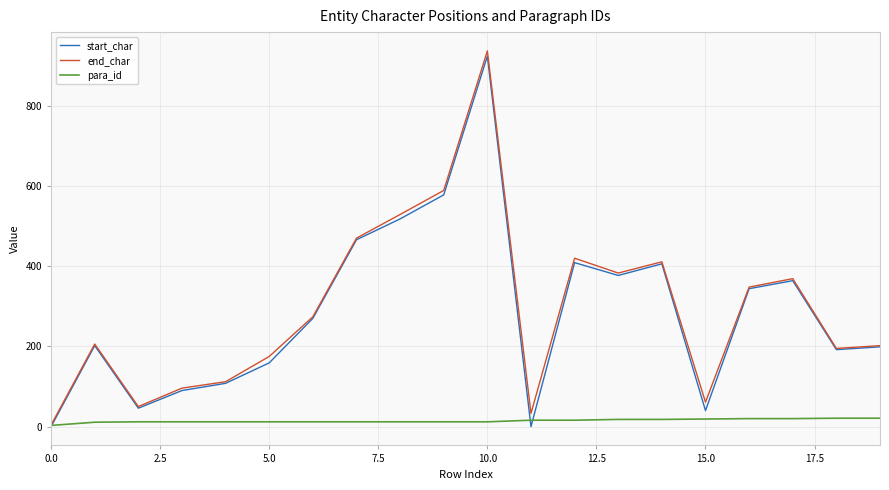

Does the chart display data point markers on the line(s)?

No